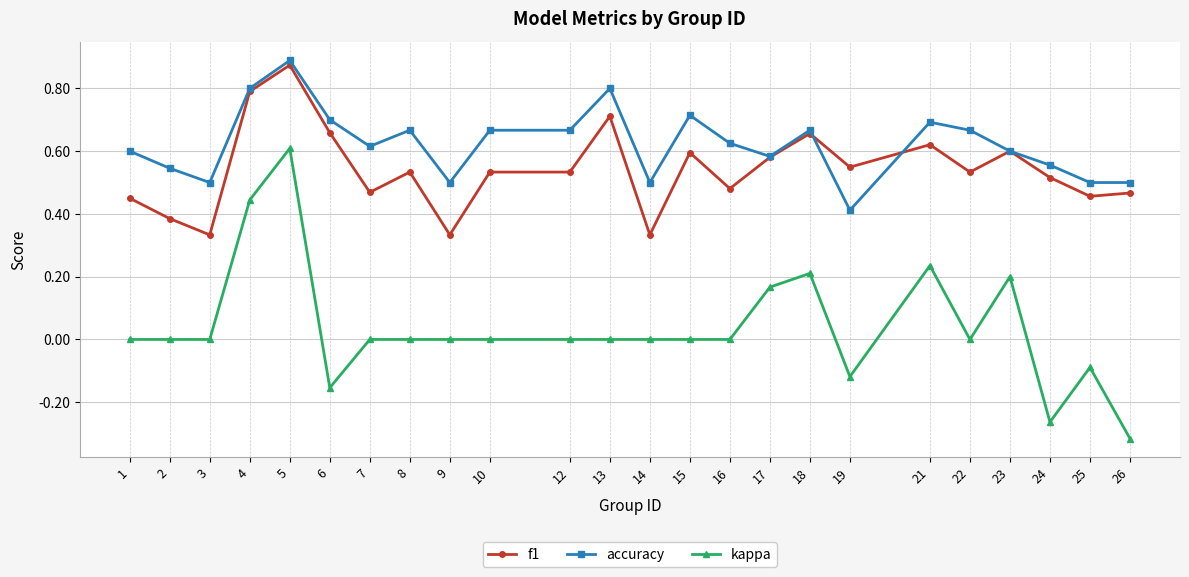

True or false: f1 has more than 0 interior local peaks.

True